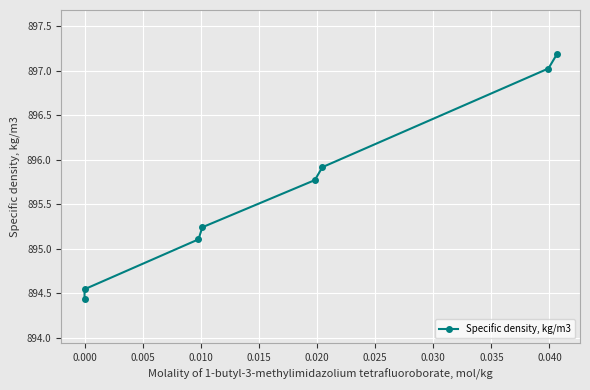

Is it true that the value at 0.015 is 1271.9?

False